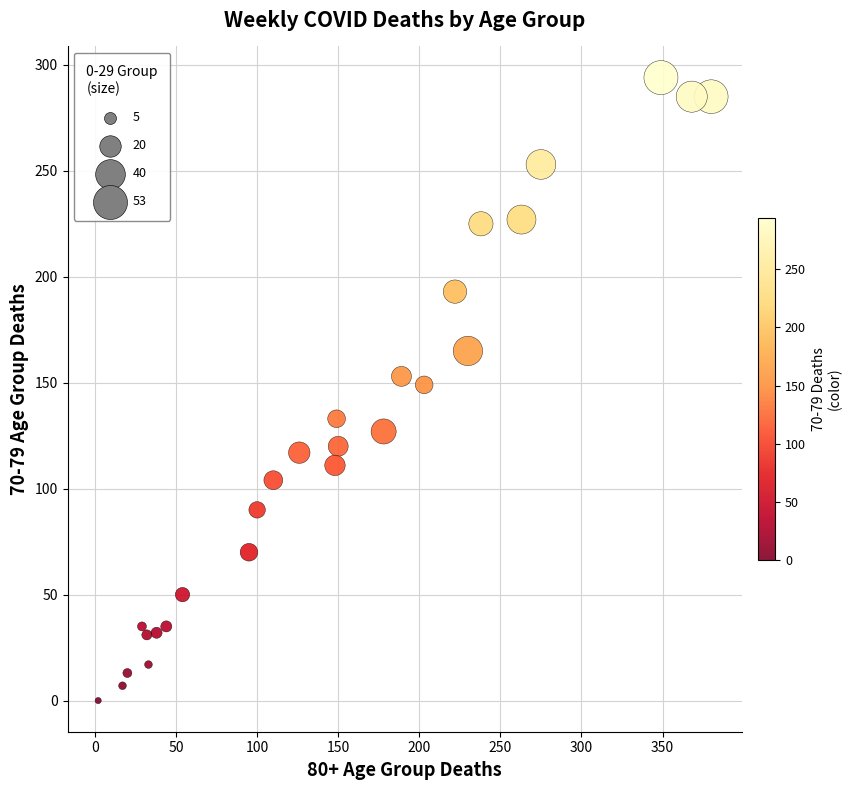

What is the range of Y values (max minus min)?

294